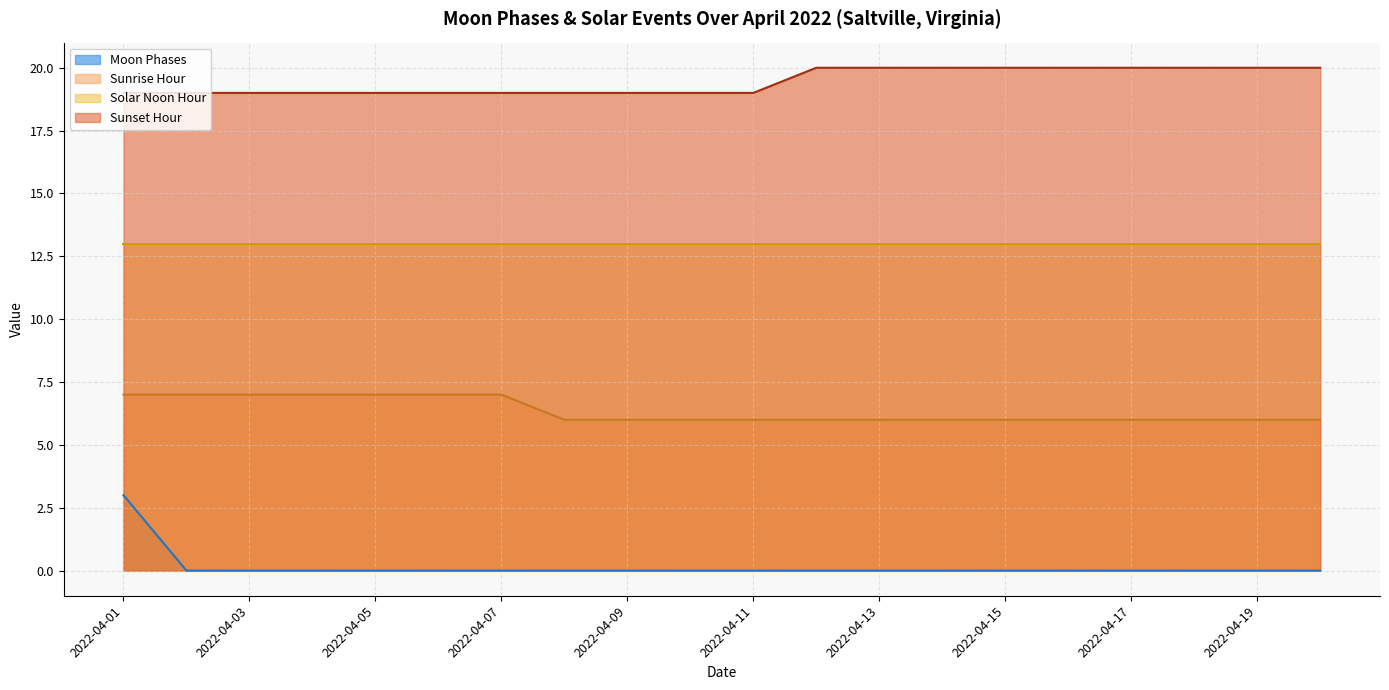

How many distinct data groups are displayed?

4